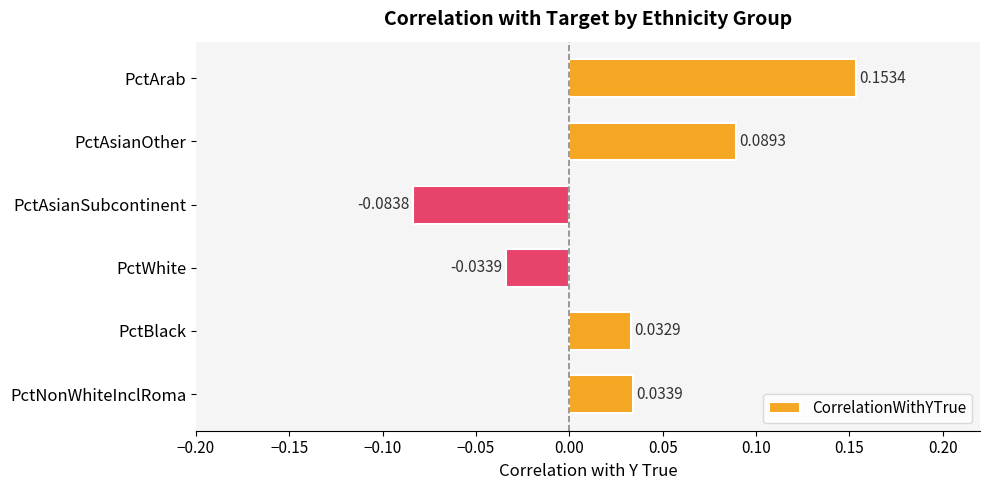

How many values are between 0 and 1?

4